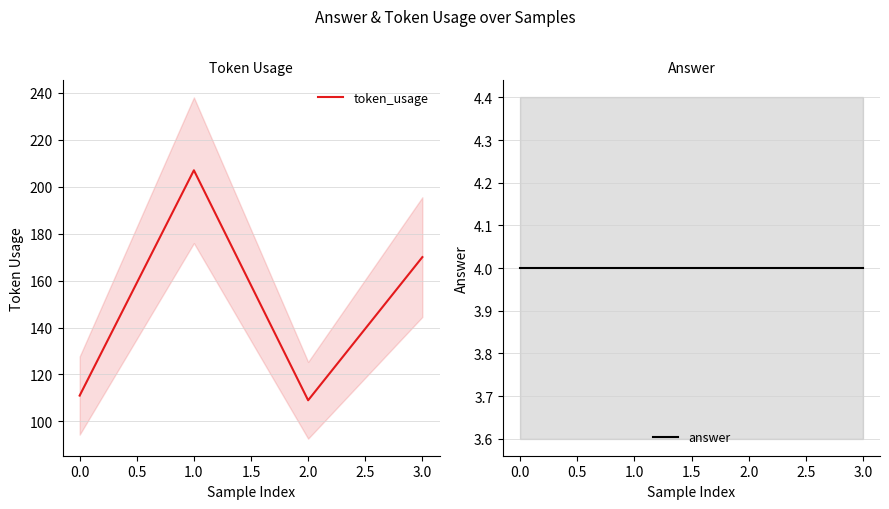

True or false: answer has more than 1 points higher than both neighbors.

False